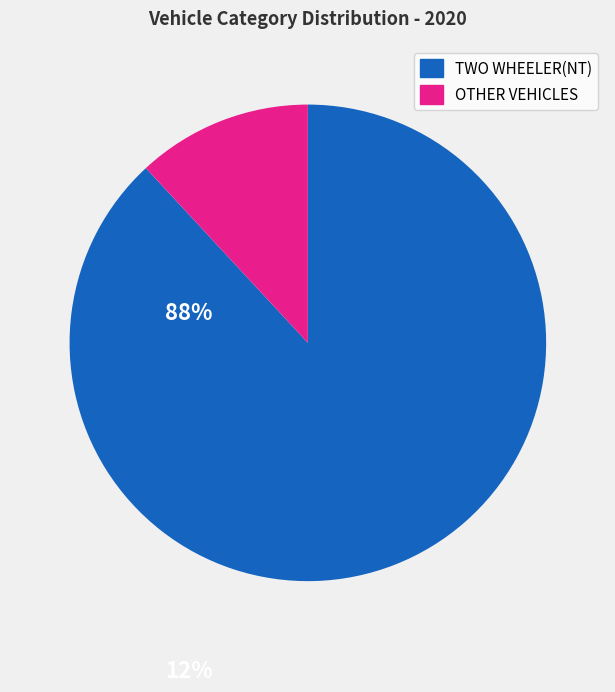

How many slices are in this pie chart?

2